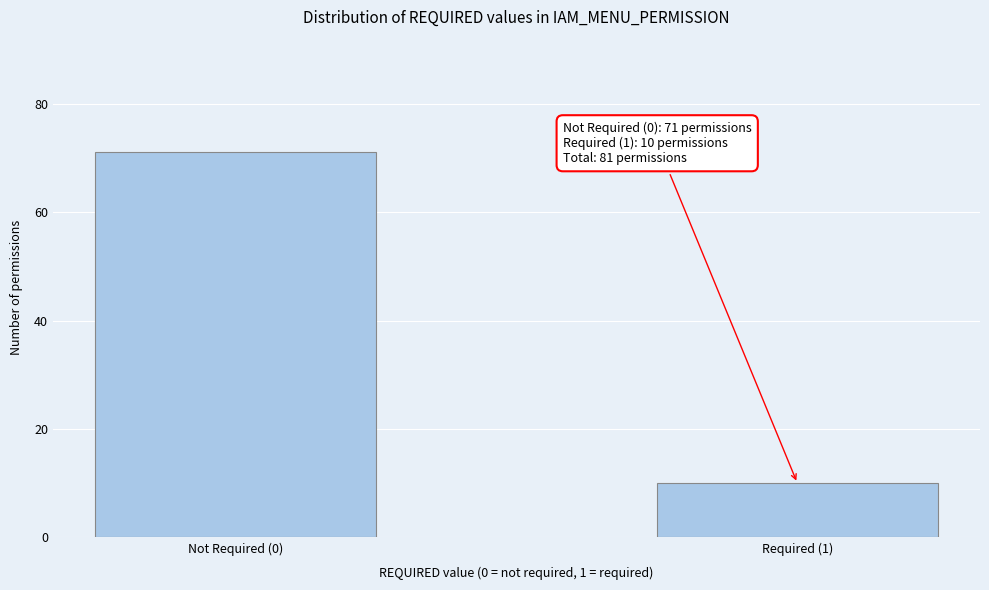

Reading left to right, extract all data points from this chart.

Not Required (0)=71	Required (1)=10